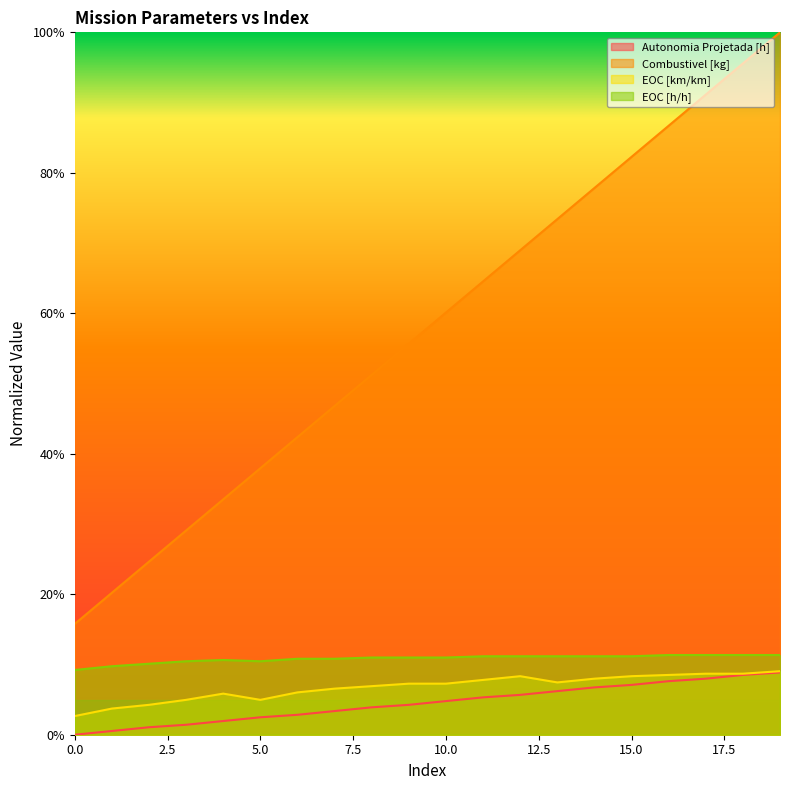

Which series has the largest total across all categories?

Combustivel [kg]